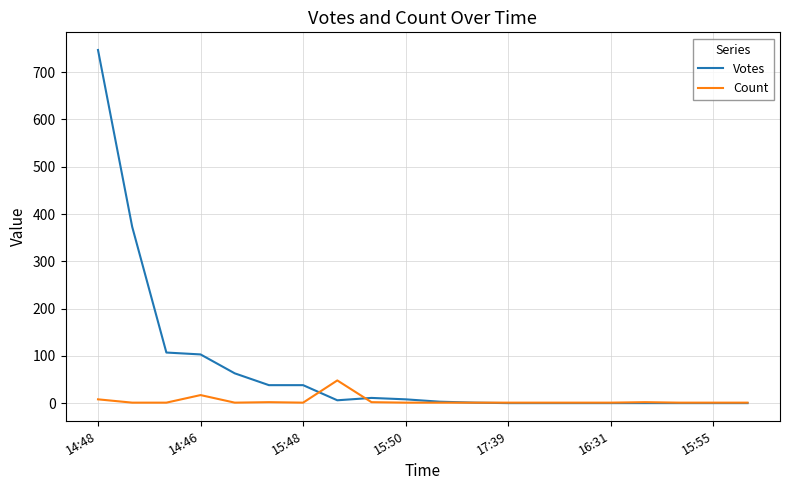

How many lines are shown in the chart?

2